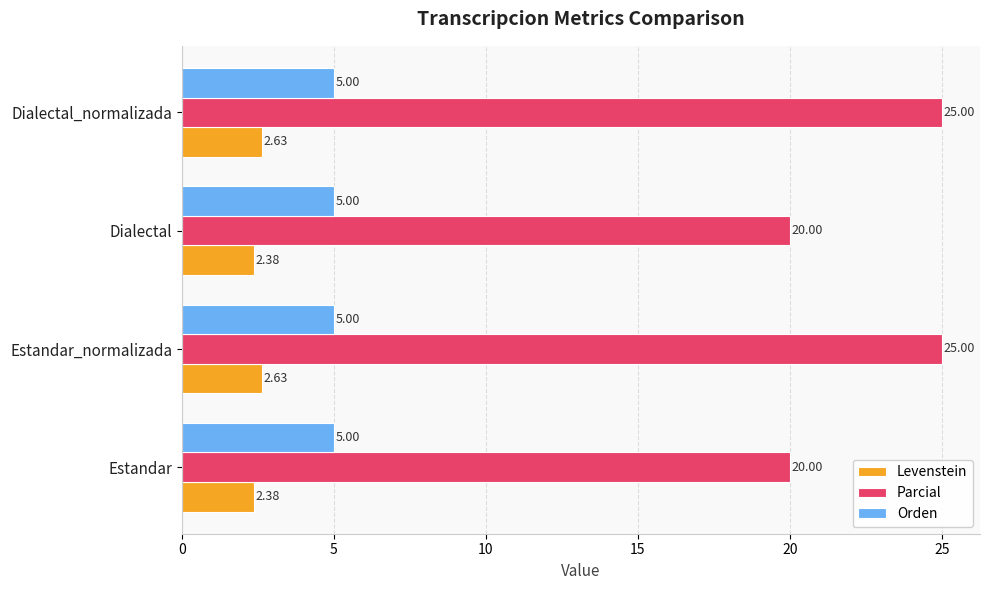

Count the number of data series in this chart.

3